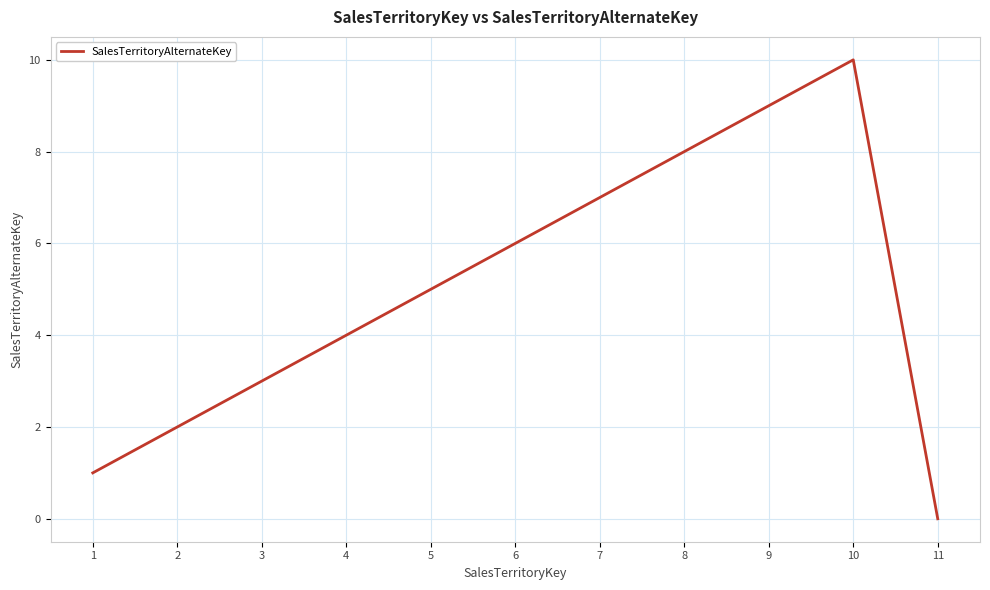

List the labels in order of value, largest first.

10, 9, 8, 7, 6, 5, 4, 3, 2, 1, 11